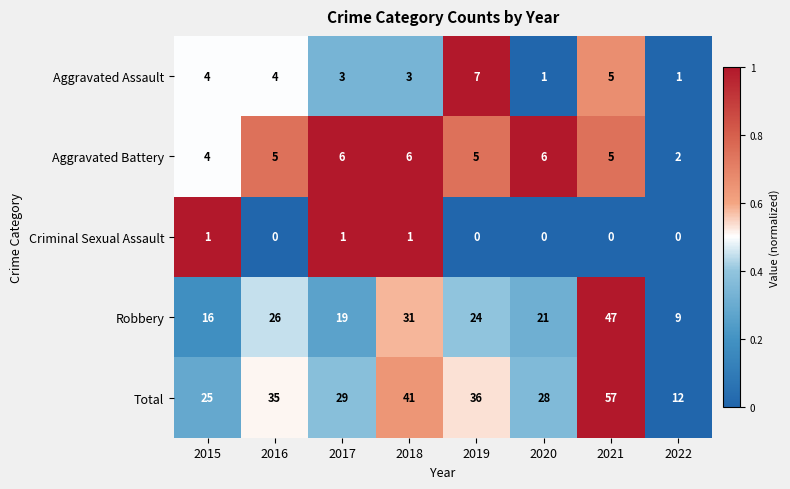

Count the number of categories in the chart.

8